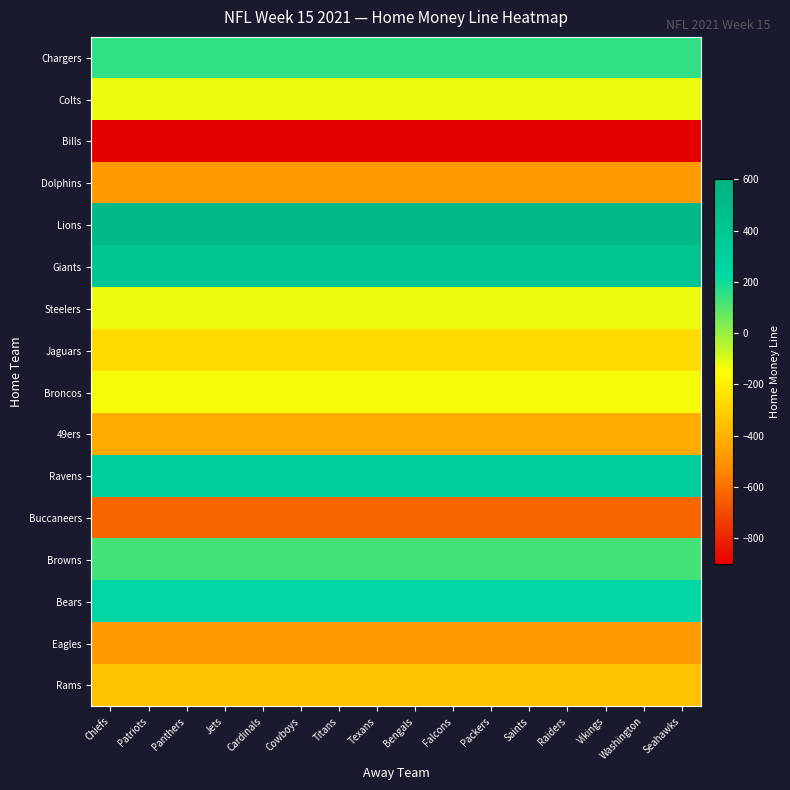

What is the minimum value shown in the chart?

-900